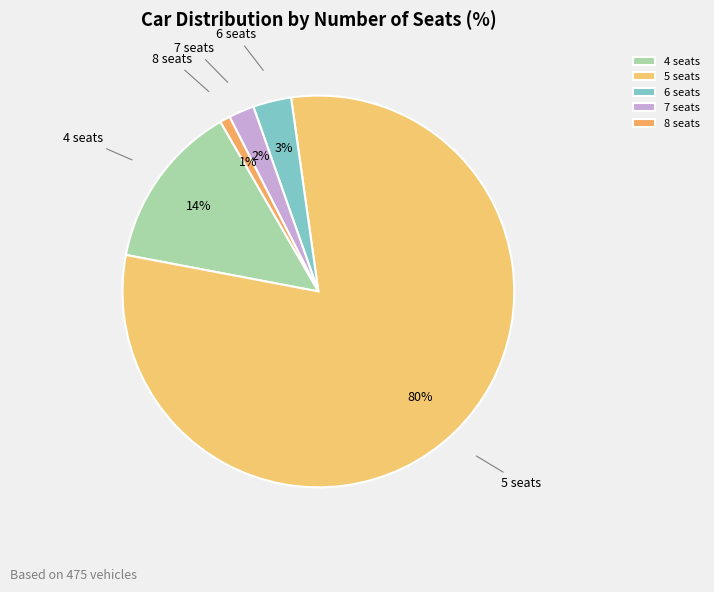

Which has a higher value, 4 seats or 8 seats?

4 seats